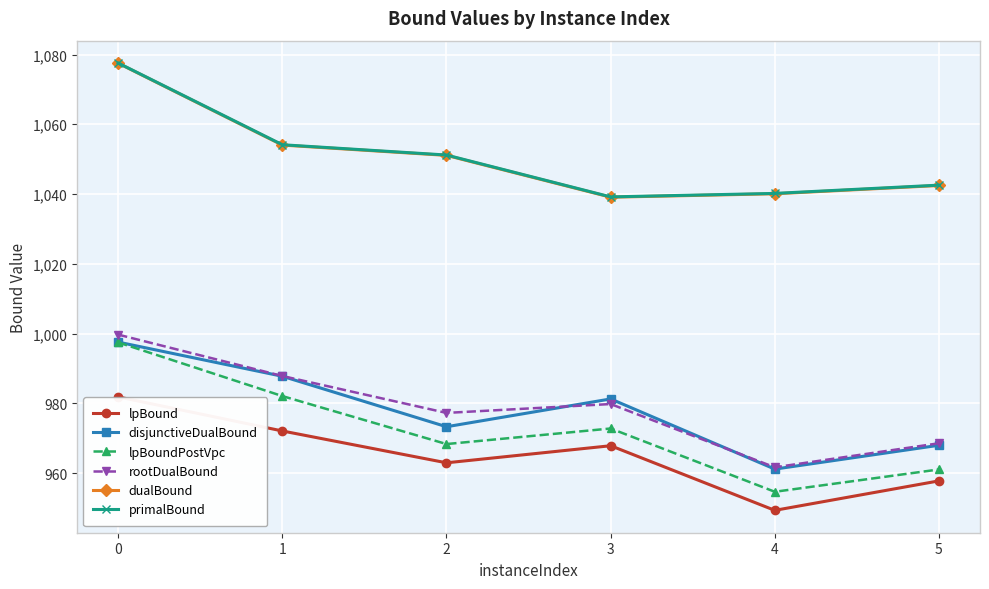

True or false: primalBound has more than 2 interior local peaks.

False